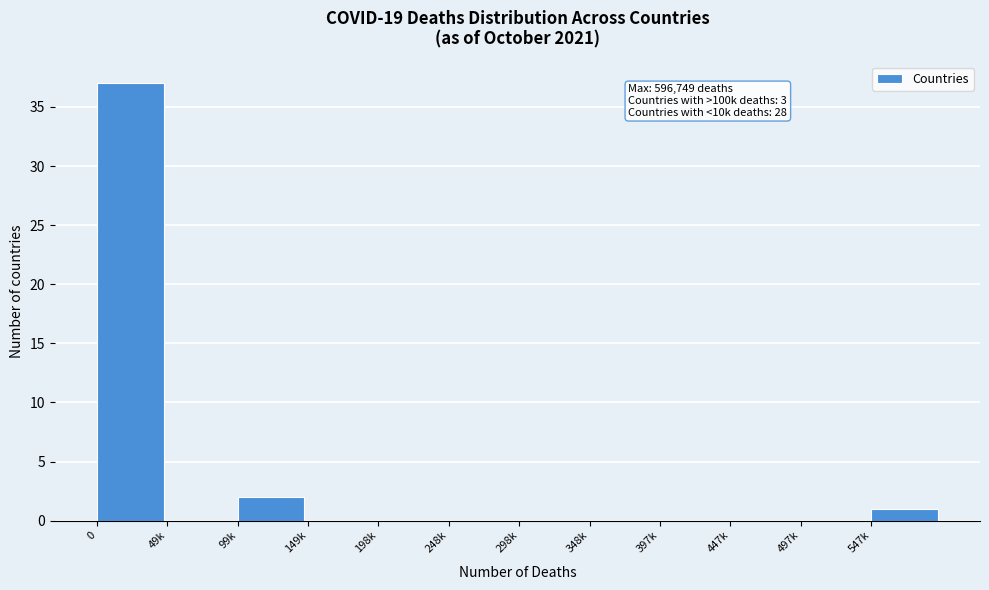

What is the sum of all values?

40